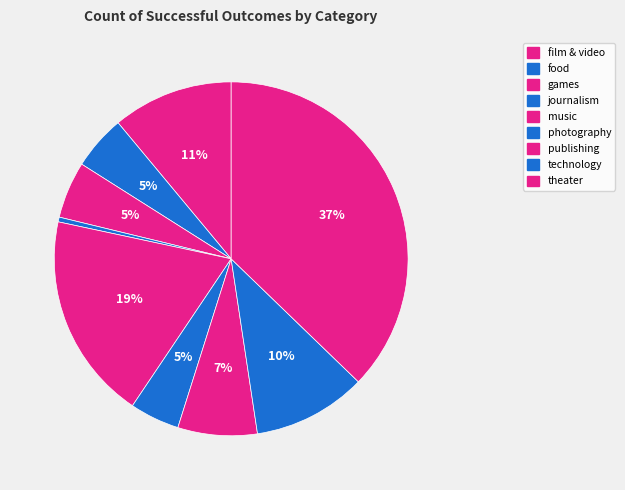

Which category has the biggest portion of the pie?

theater